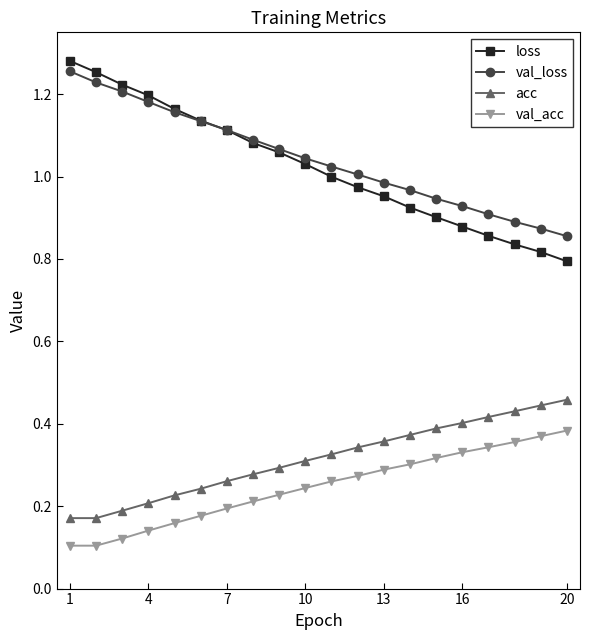

Which series has the widest spread of values?

loss